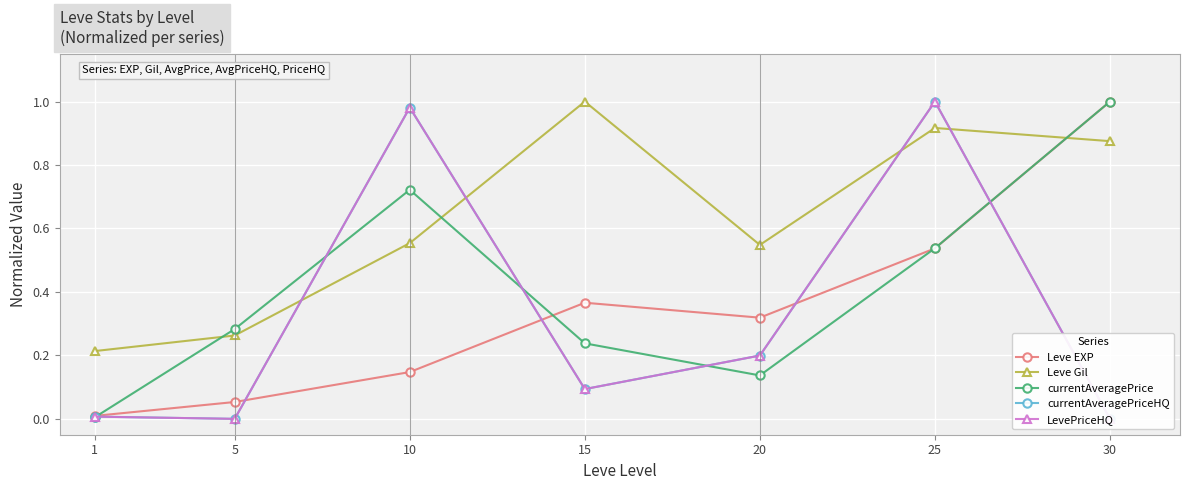

At how many categories does at least one series exceed 0?

7